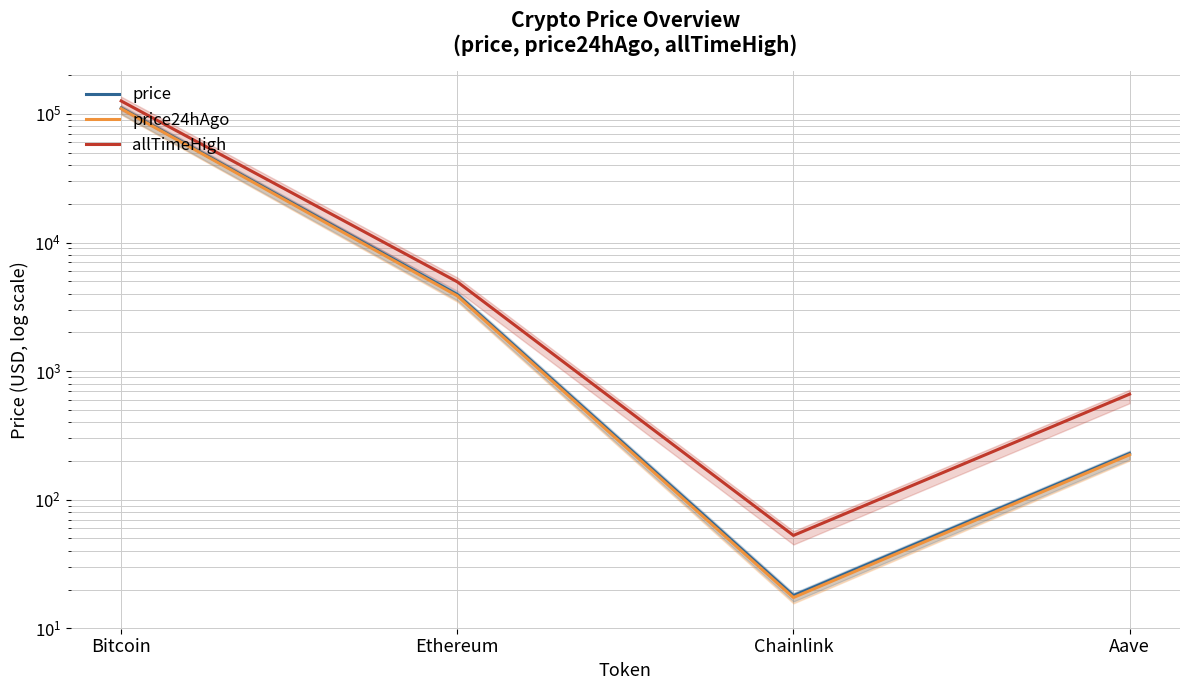

Rank the categories by price value from lowest to highest.

Chainlink, Aave, Ethereum, Bitcoin